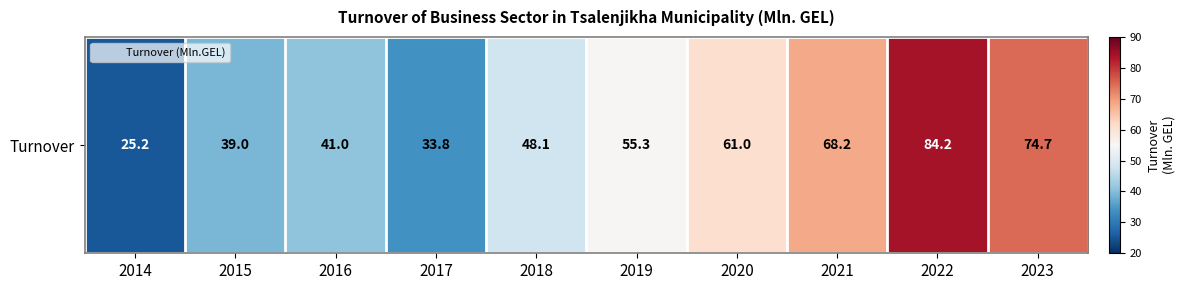

Reading right to left, transcribe all the data shown in this chart.

2023=74.7	2022=84.2	2021=68.2	2020=61.0	2019=55.3	2018=48.1	2017=33.8	2016=41.0	2015=39.0	2014=25.2